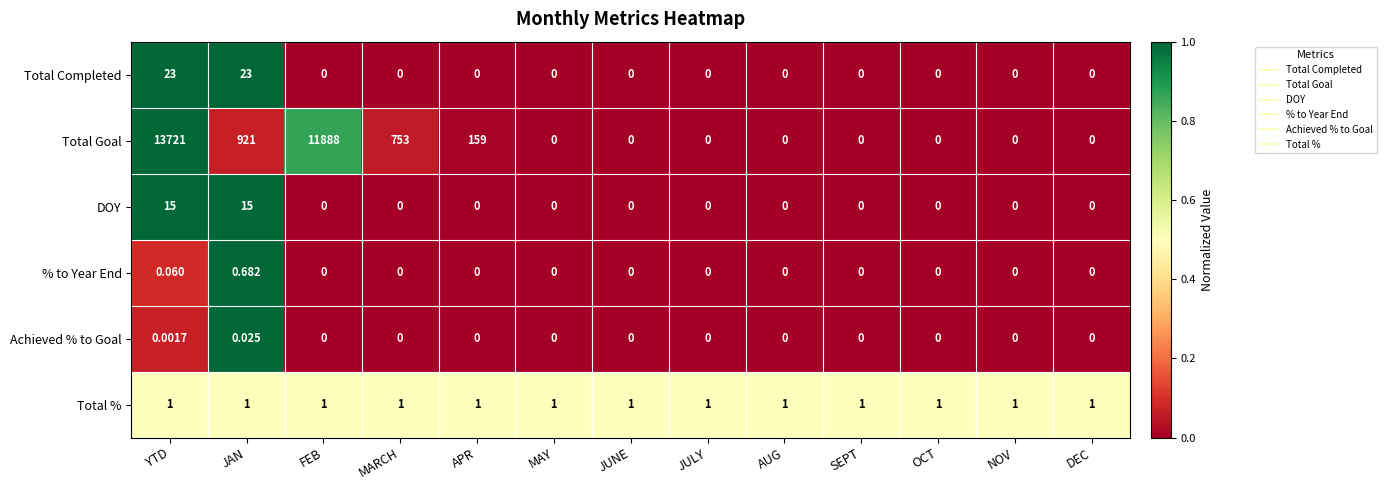

How many data points does each series have?

13